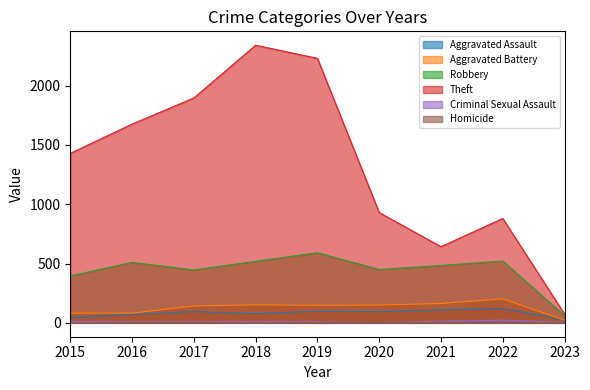

What is the highest value of the Homicide series?

5